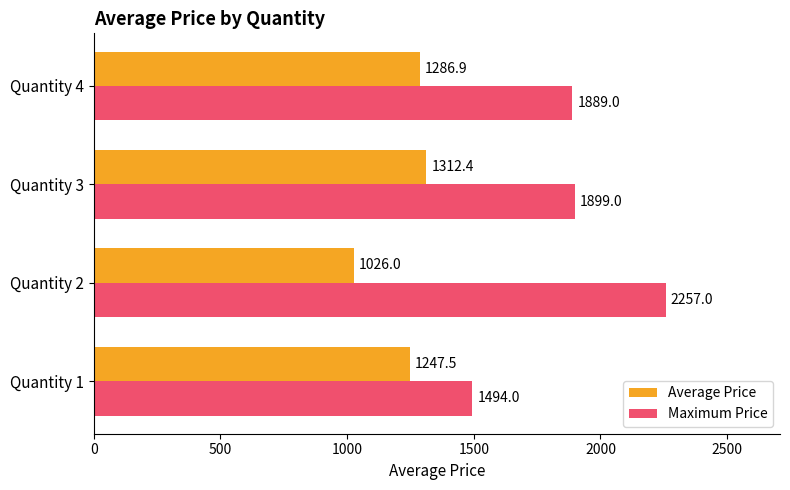

What is the maximum value shown in the chart?

2257.0